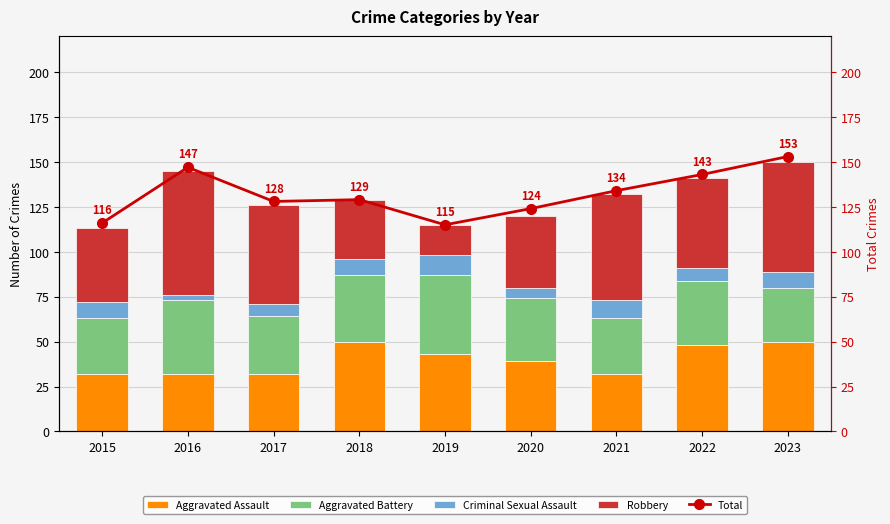

At which label does Total reach its peak?

2023